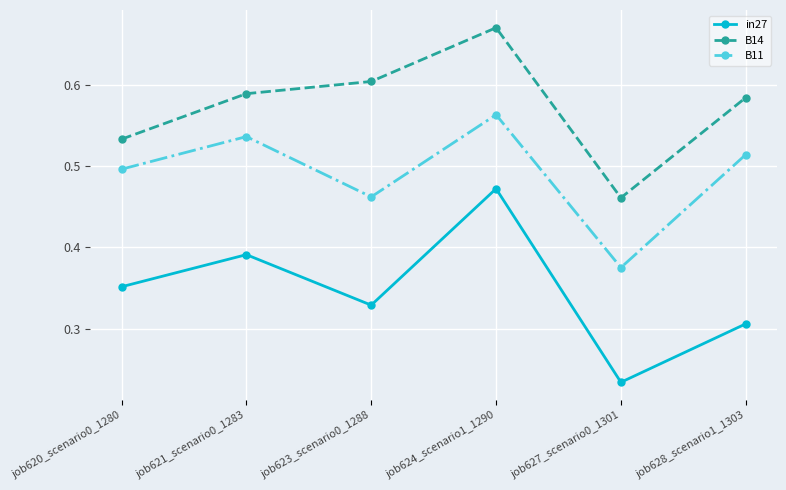

Which series has the widest spread of values?

in27